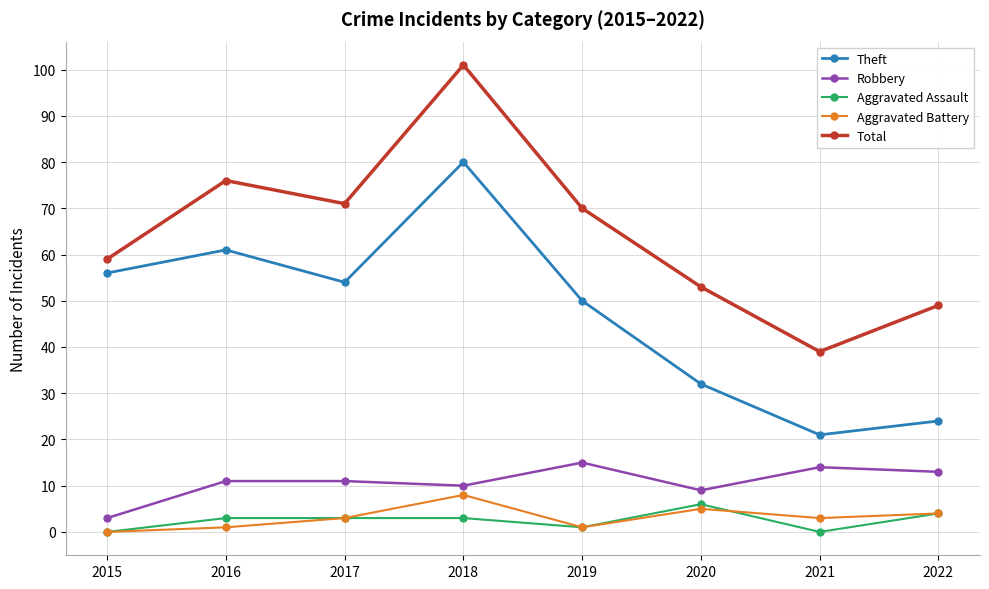

Where does the Theft series first go above 54?

2015